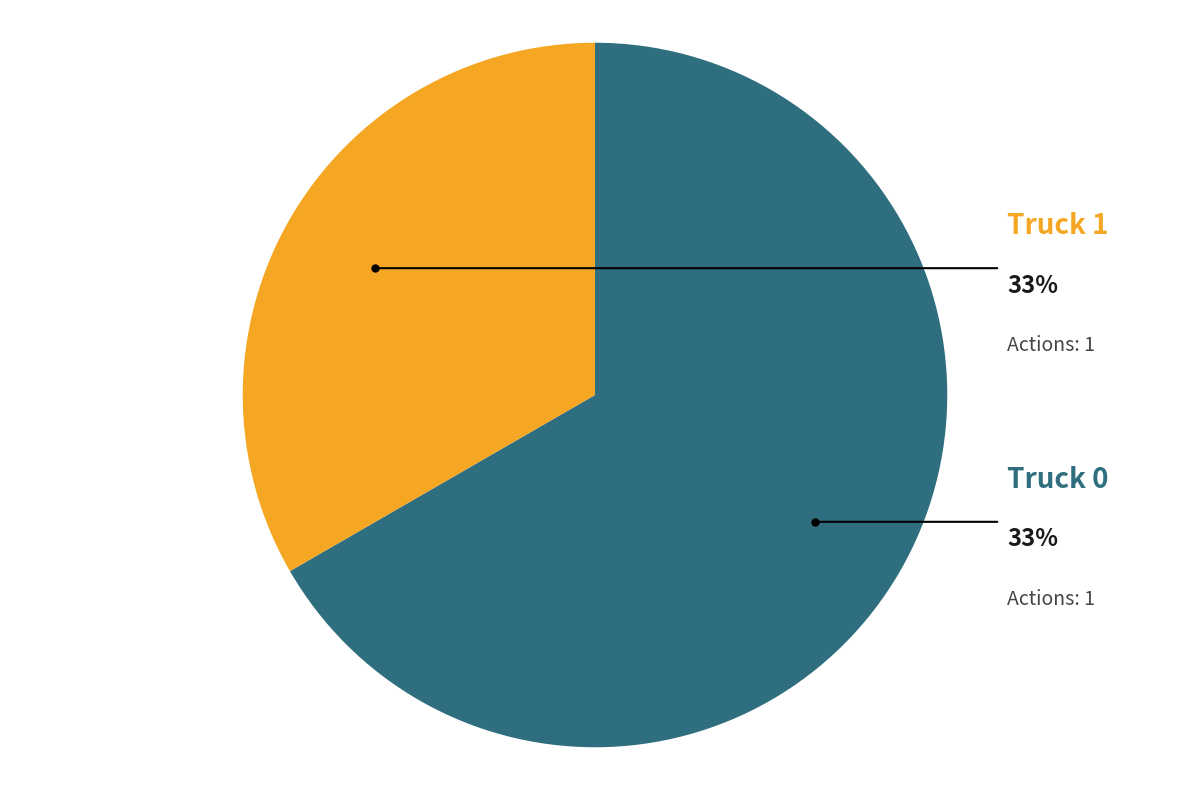

To the nearest percent, what is the difference between the Truck 0 and Truck 1 slice percentages?

33%